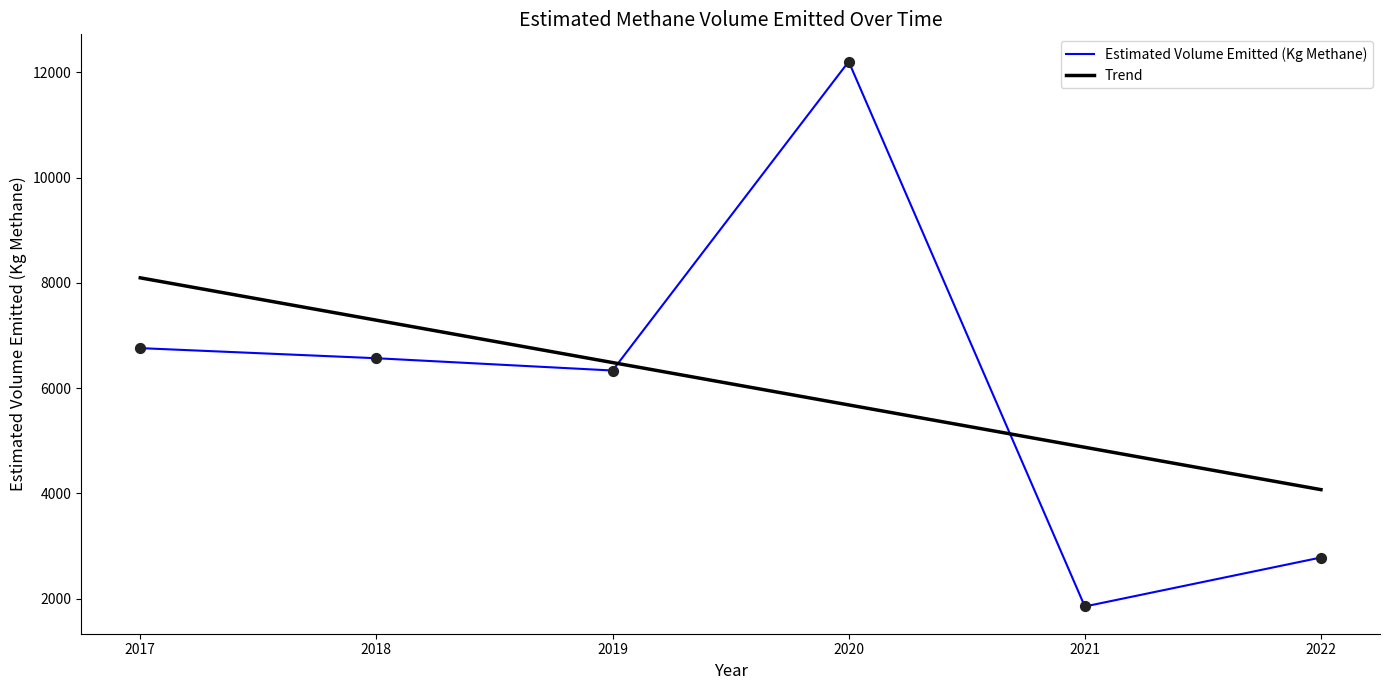

At which category is the sum across all series the highest?

2020